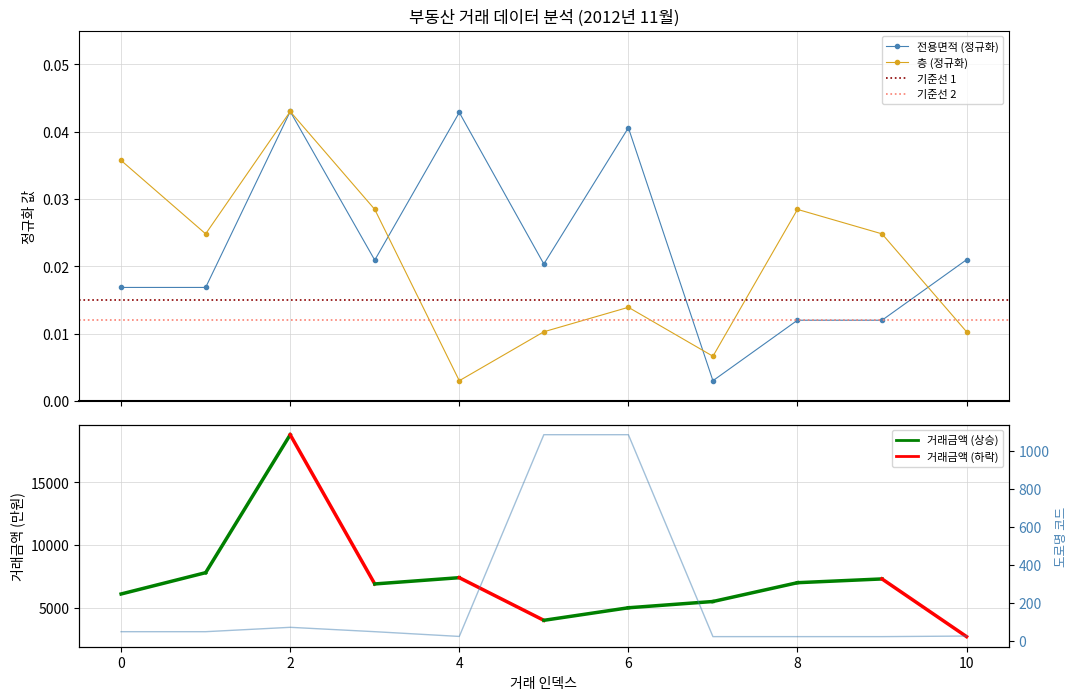

Which category has the lowest value in the 전용면적 series?

7